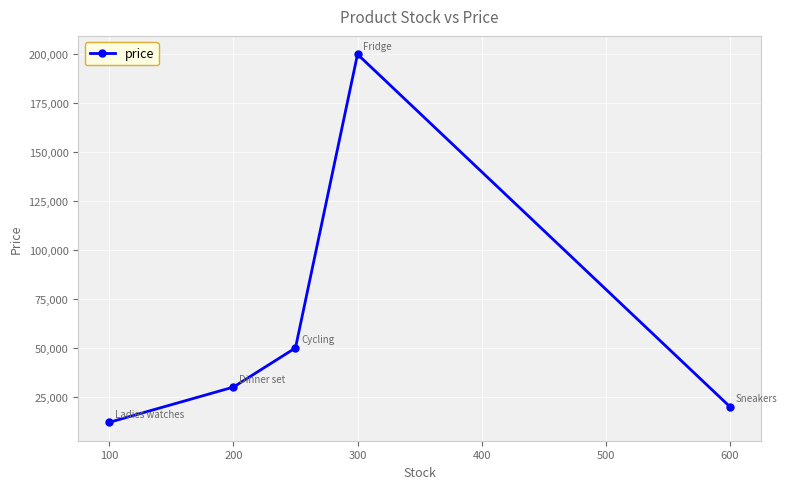

True or false: the data has more than 0 interior local peaks.

True